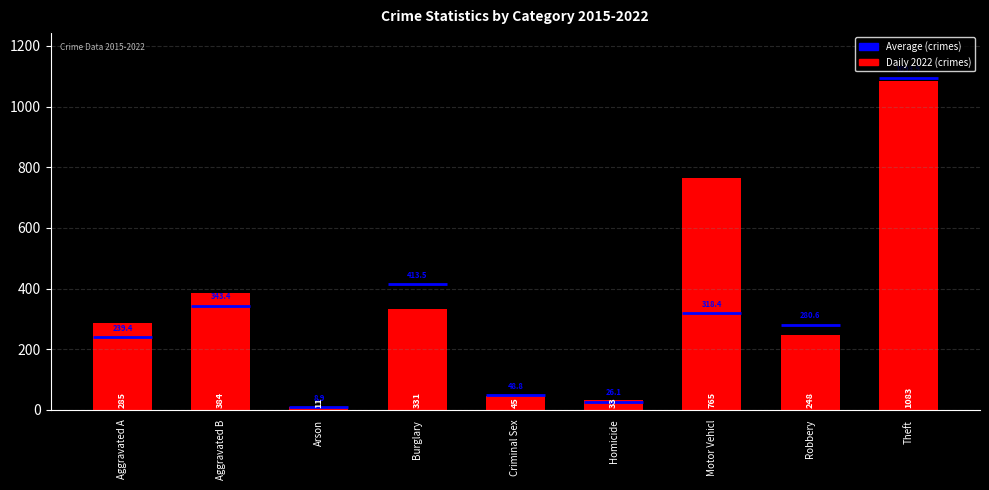

How many bars are there in total?

9